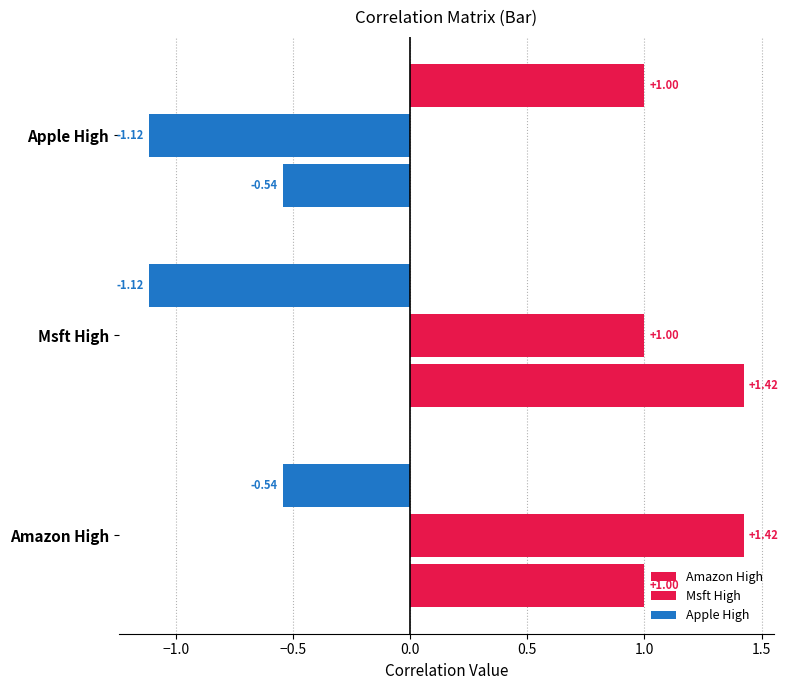

What position from the right is Apple High?

1